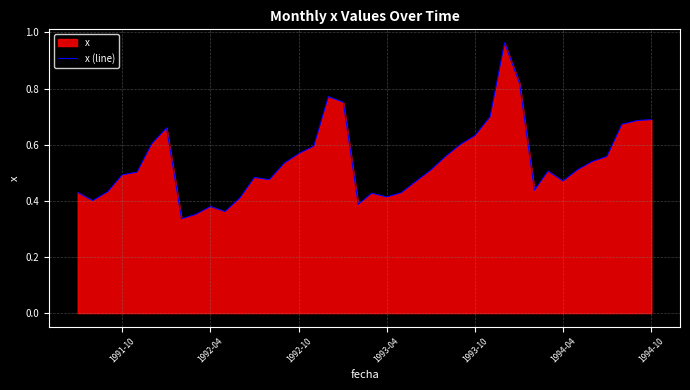

How many points are higher than both their immediate neighbors (excluding endpoints)?

7